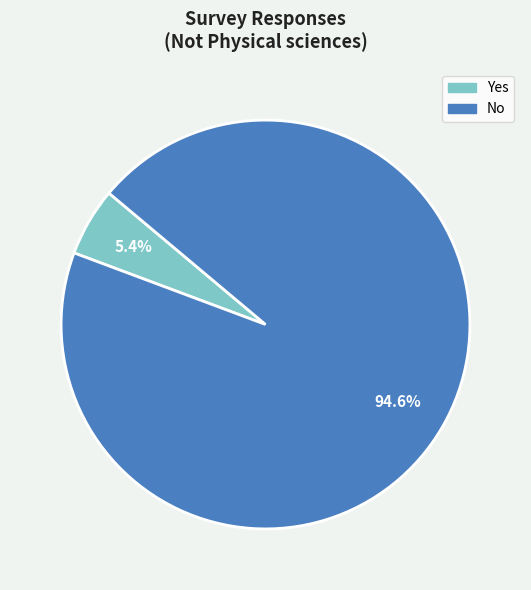

Which has a higher value, No or Yes?

No